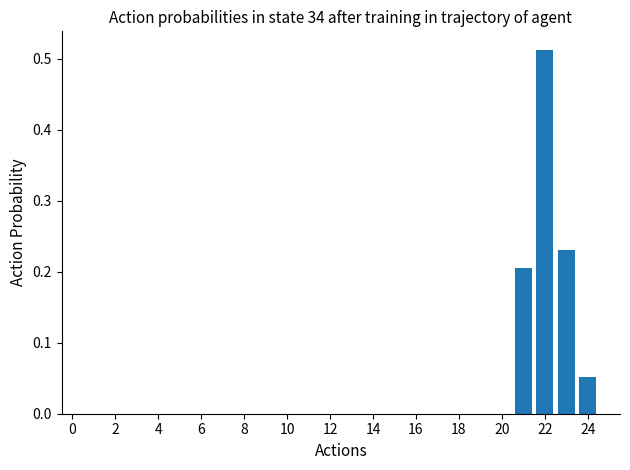

How many values are between 0 and 1?

4